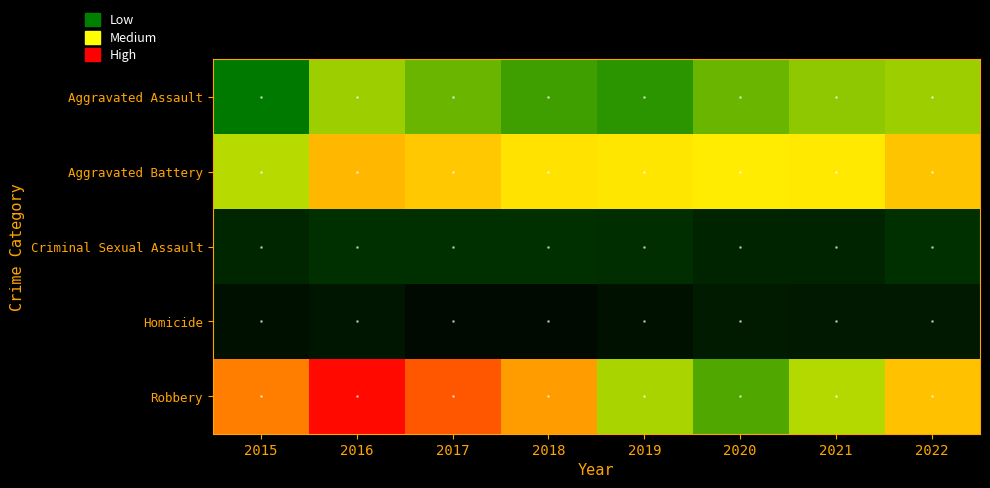

Rank the series by their maximum value, from lowest to highest.

Homicide, Criminal Sexual Assault, Aggravated Assault, Aggravated Battery, Robbery